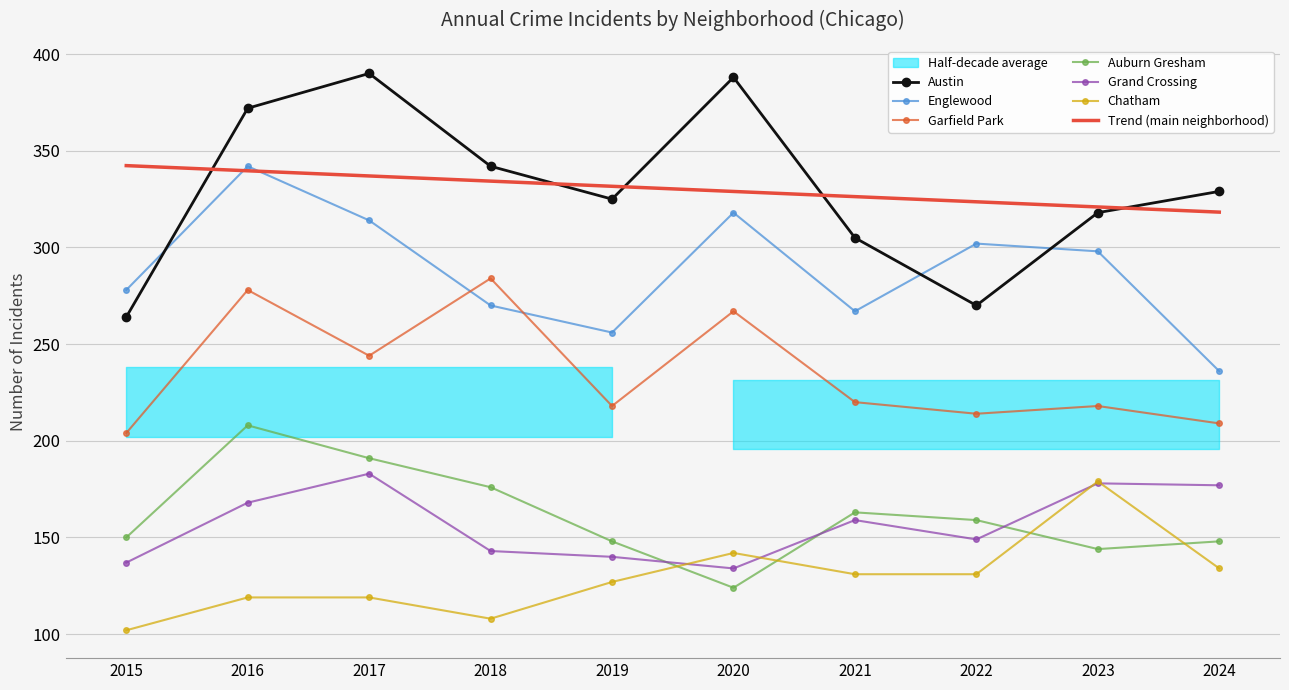

Reading left to right, transcribe all the data shown in this chart.

Austin: 2015=264	2016=372	2017=390	2018=342	2019=325	2020=388	2021=305	2022=270	2023=318	2024=329
Englewood: 2015=278	2016=342	2017=314	2018=270	2019=256	2020=318	2021=267	2022=302	2023=298	2024=236
Garfield Park: 2015=204	2016=278	2017=244	2018=284	2019=218	2020=267	2021=220	2022=214	2023=218	2024=209
Auburn Gresham: 2015=150	2016=208	2017=191	2018=176	2019=148	2020=124	2021=163	2022=159	2023=144	2024=148
Grand Crossing: 2015=137	2016=168	2017=183	2018=143	2019=140	2020=134	2021=159	2022=149	2023=178	2024=177
Chatham: 2015=102	2016=119	2017=119	2018=108	2019=127	2020=142	2021=131	2022=131	2023=179	2024=134